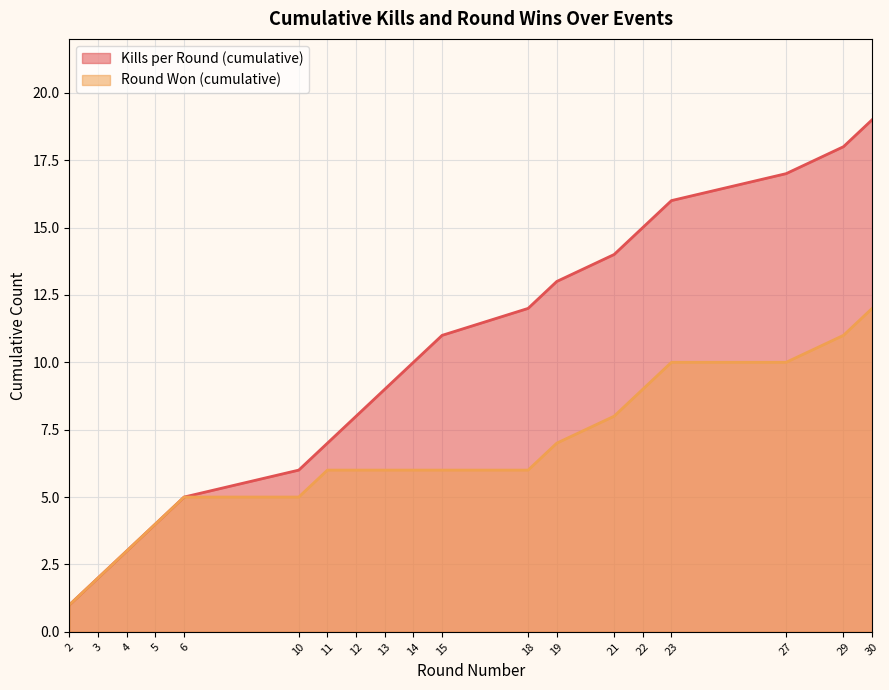

What is the sum of all Kills per Round (cumulative) values?

190